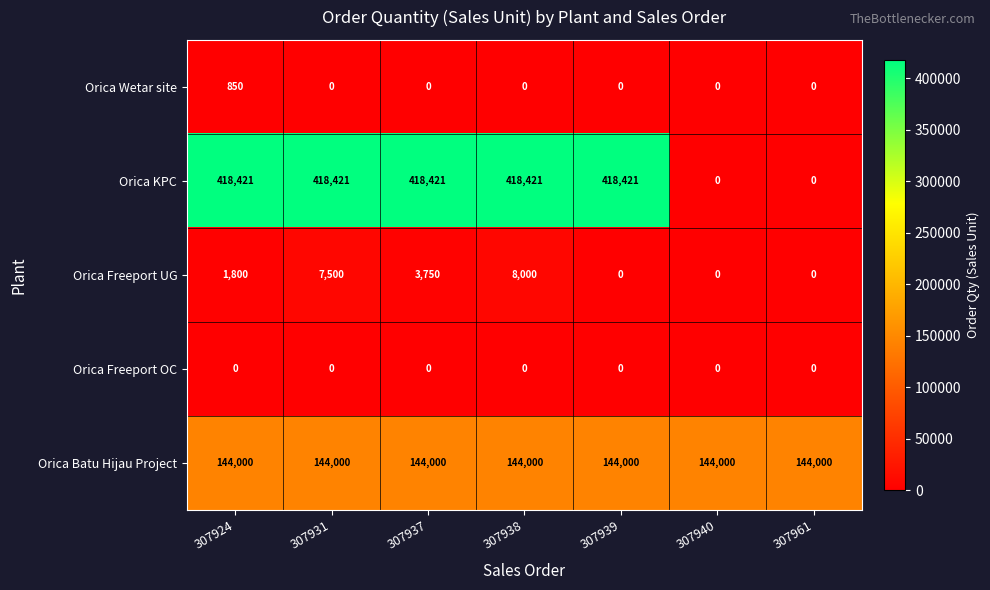

What is the spread (max minus min) of values at 307940?

144000